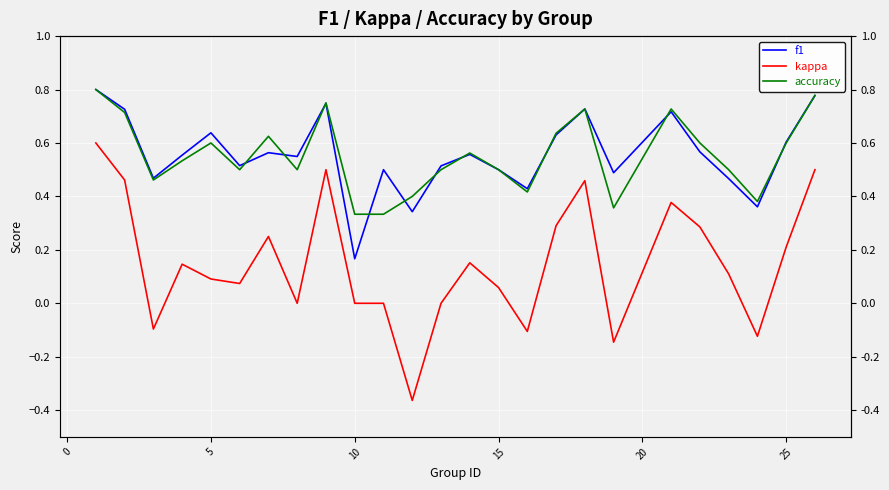

The value of kappa at 30 is 0.6. True or false?

False